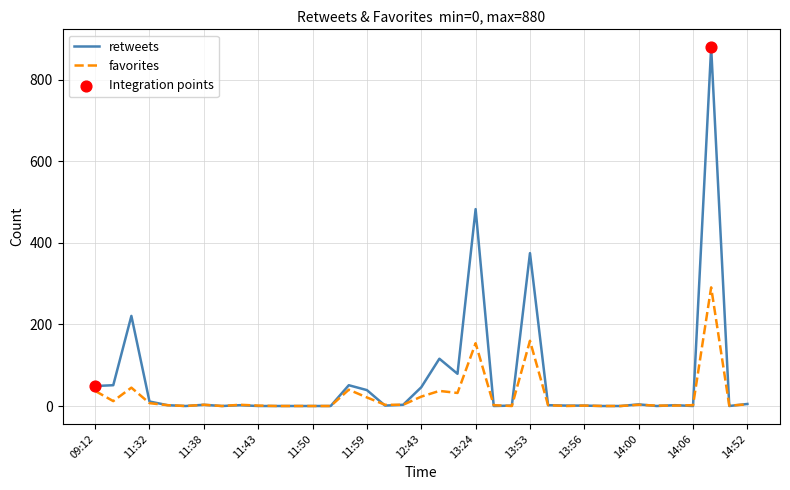

At how many categories does at least one series exceed 28?

11